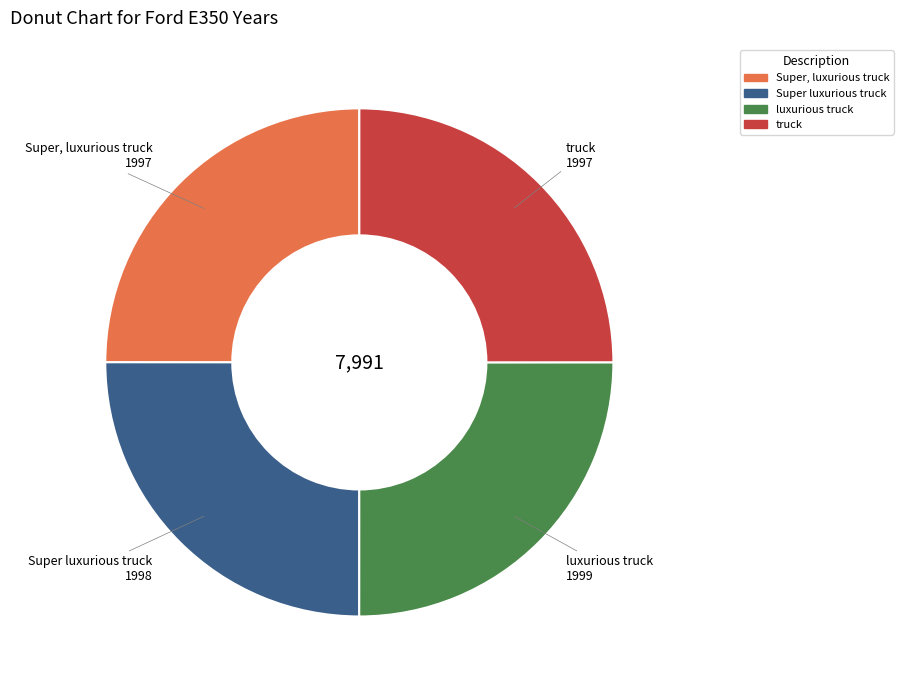

The Super luxurious truck slice represents 25% of the pie. True or false?

True